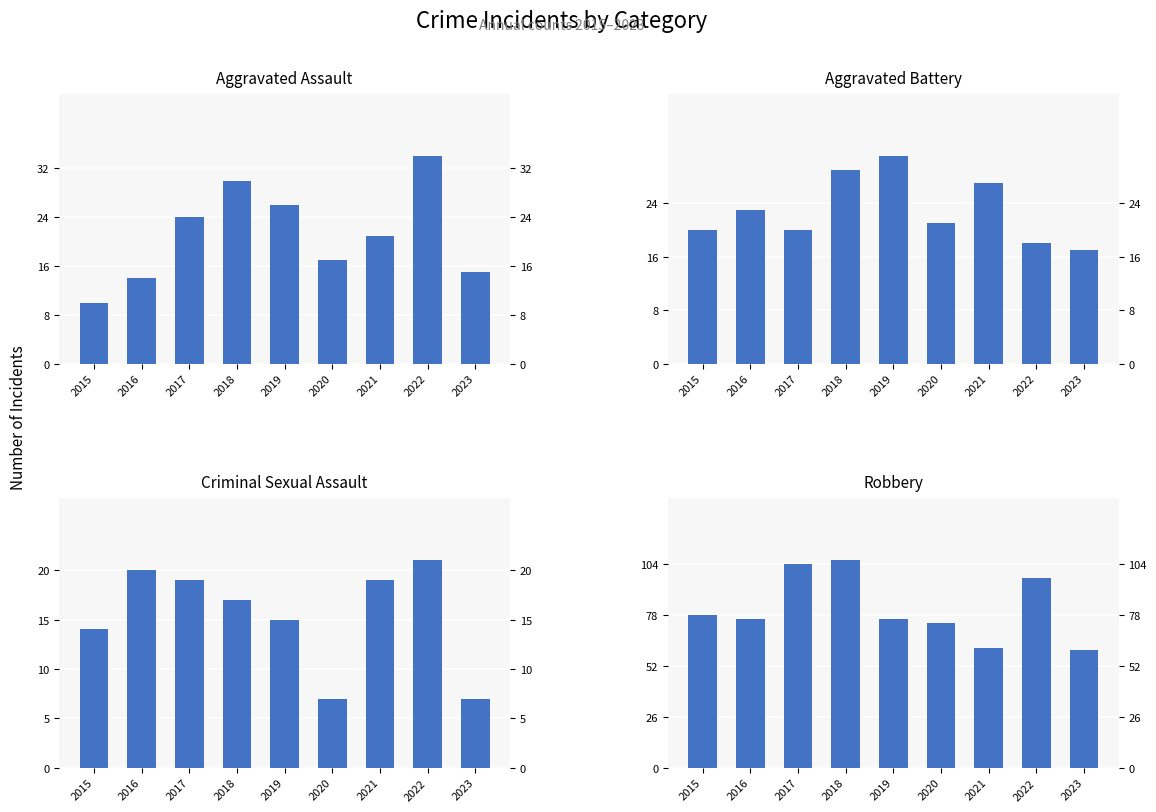

At how many categories does at least one series exceed 85?

3